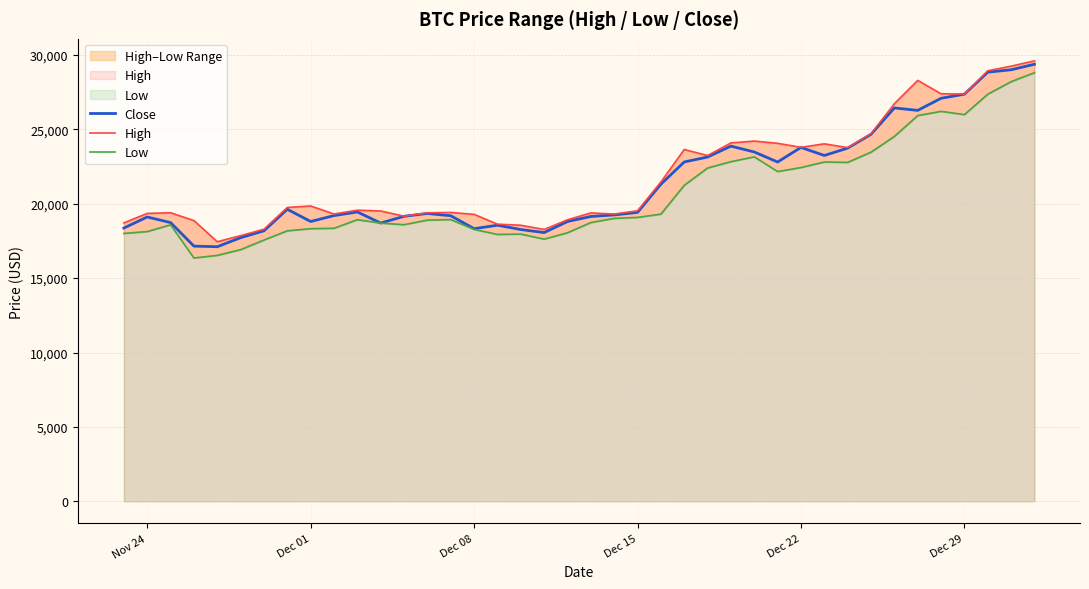

What is the greatest value displayed?

29600.6